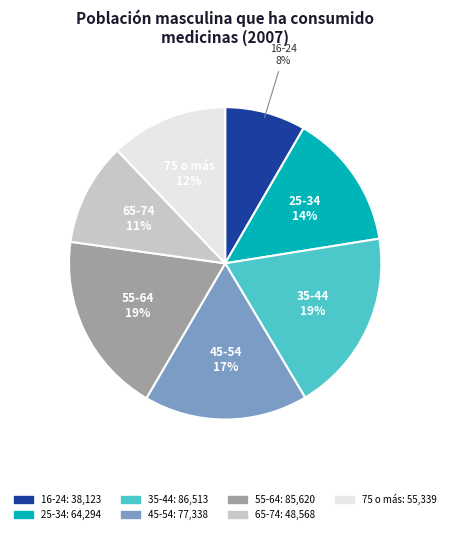

Is the sum of 25-34 and 65-74 greater than half?

No